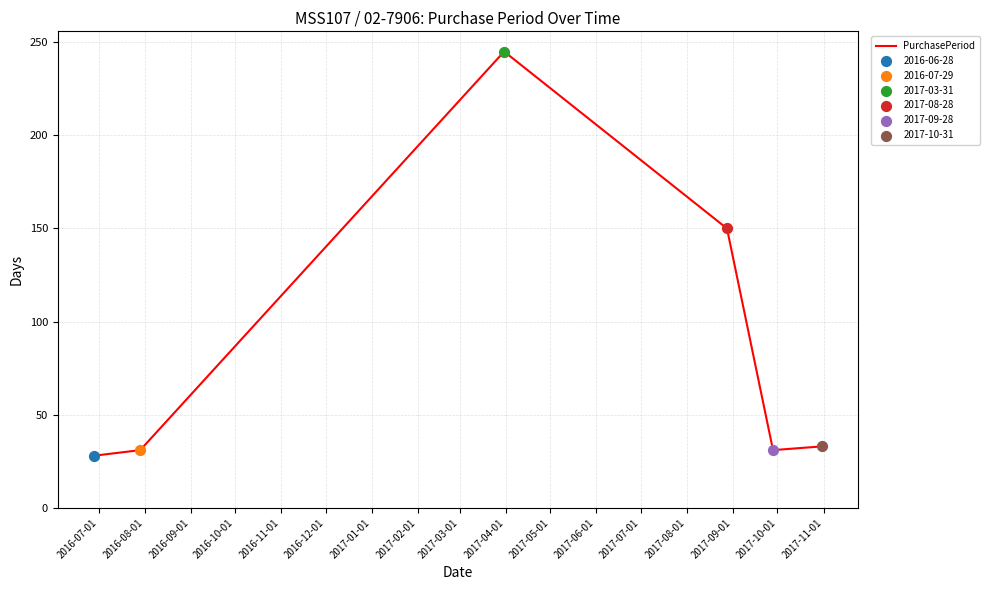

True or false: the data has more than 0 interior local peaks.

True